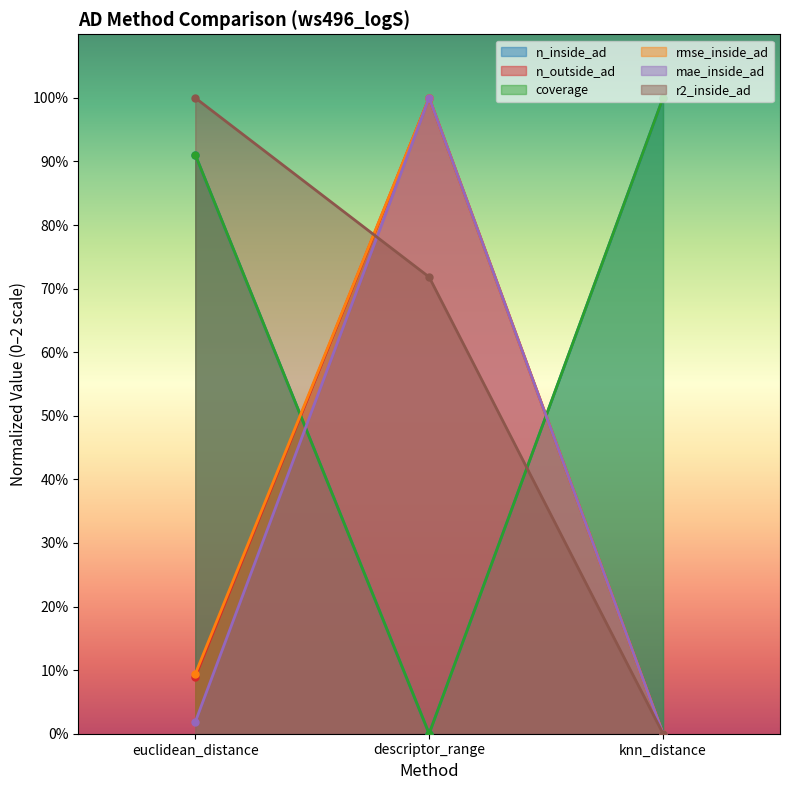

What is the sum of the coverage values at knn_distance and euclidean_distance?

0.2